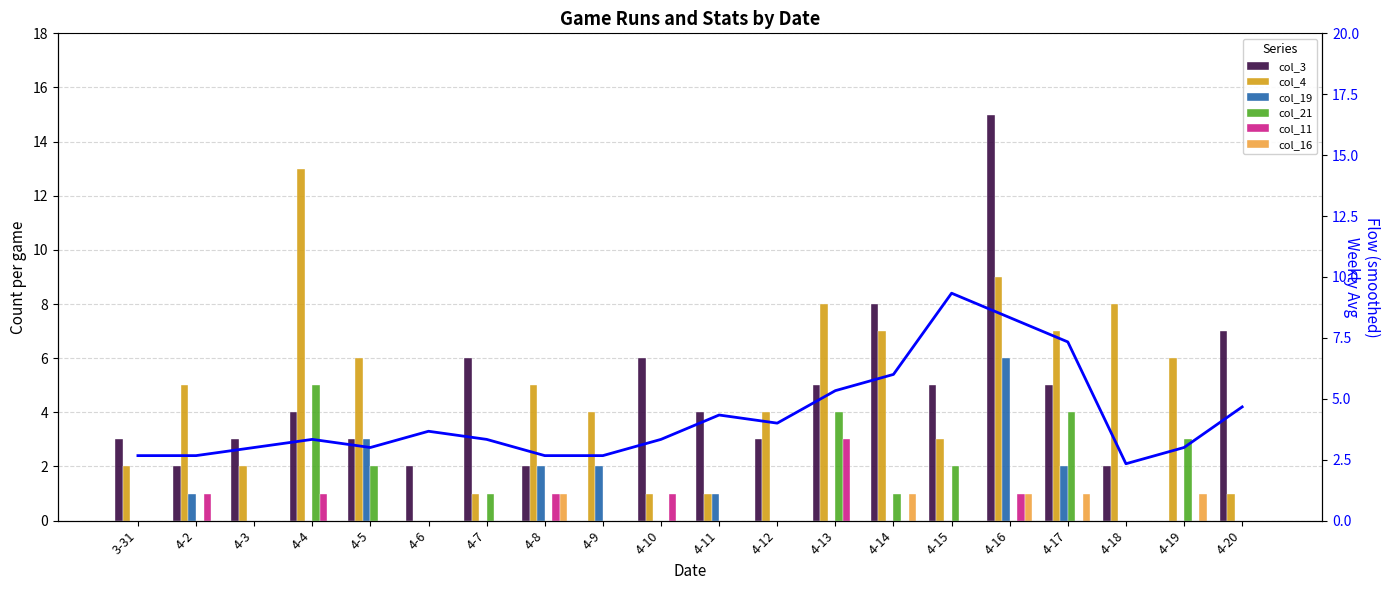

How many groups of bars are there?

20